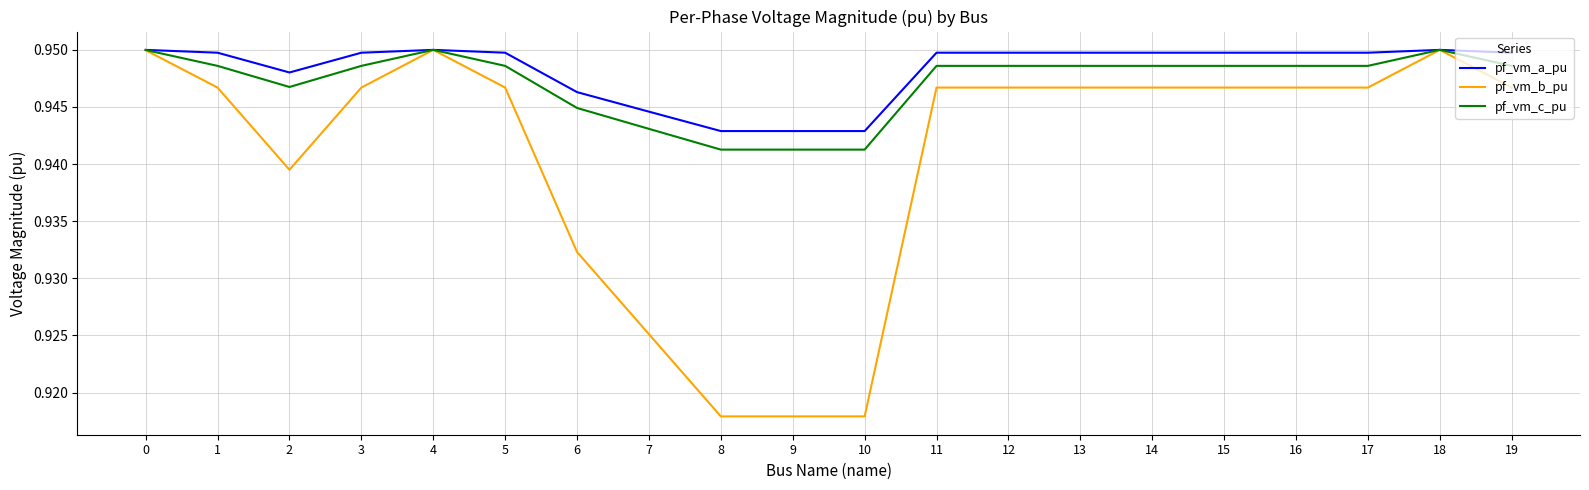

At which category does pf_vm_c_pu reach its first local valley?

2